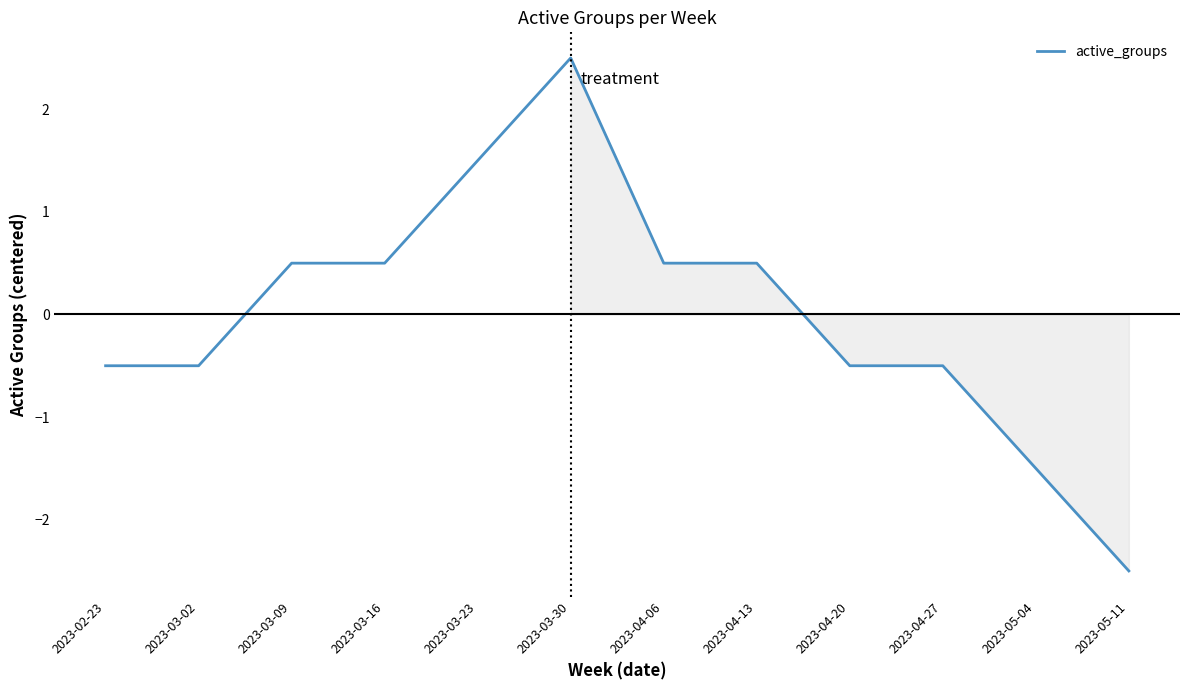

Which category has the highest value across all series?

2023-03-30